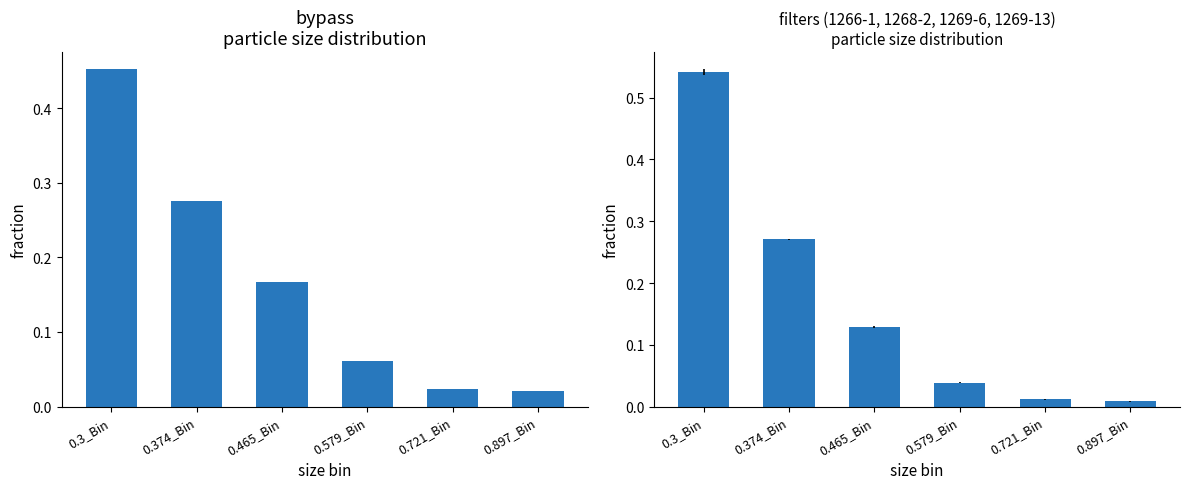

At which label does filters mean reach its minimum?

0.897_Bin